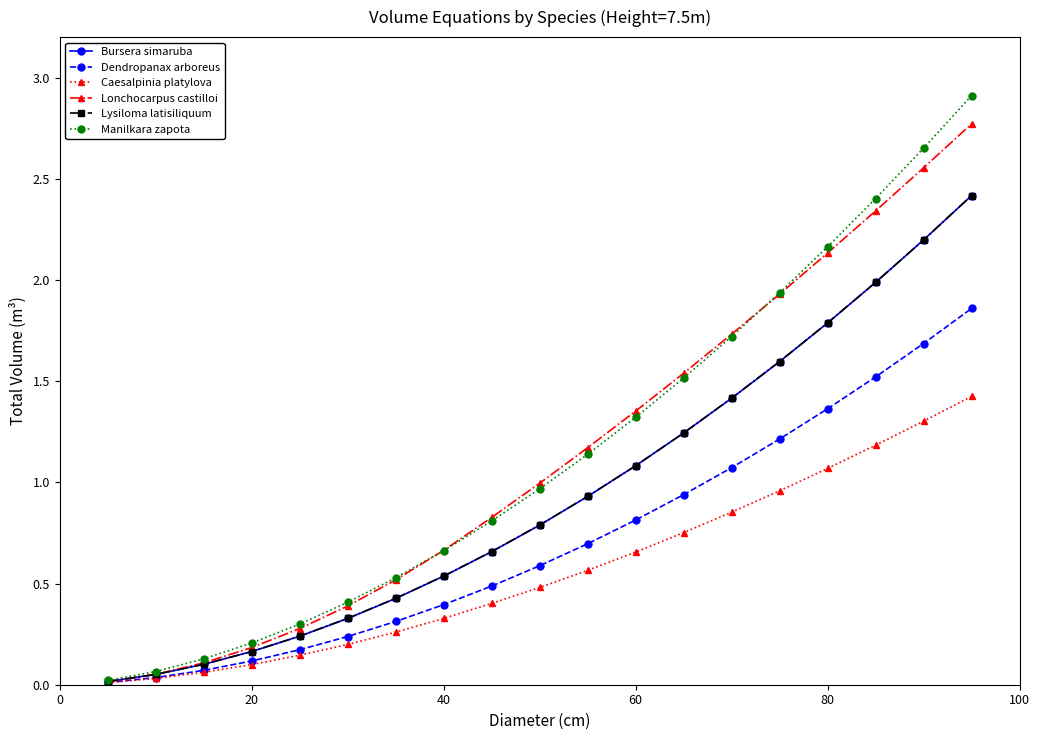

Which series has the widest spread of values?

Manilkara zapota